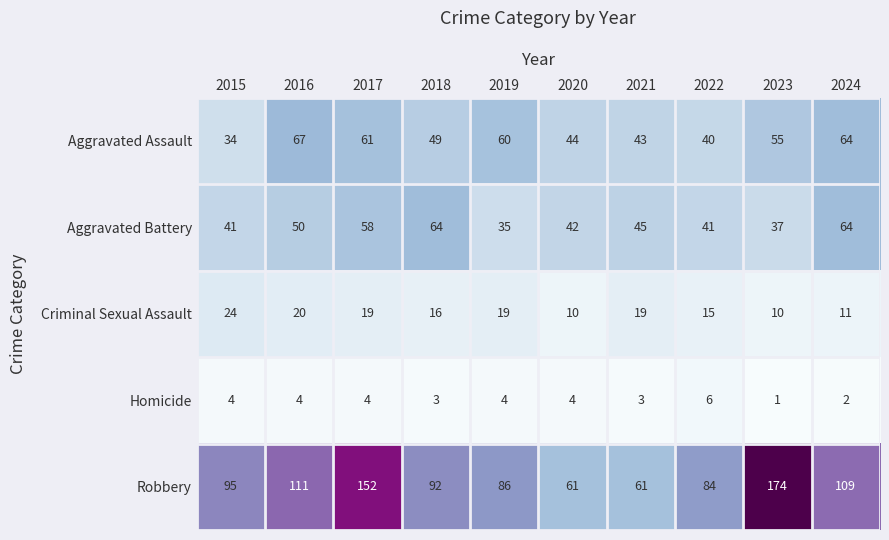

Count the number of data series in this chart.

5